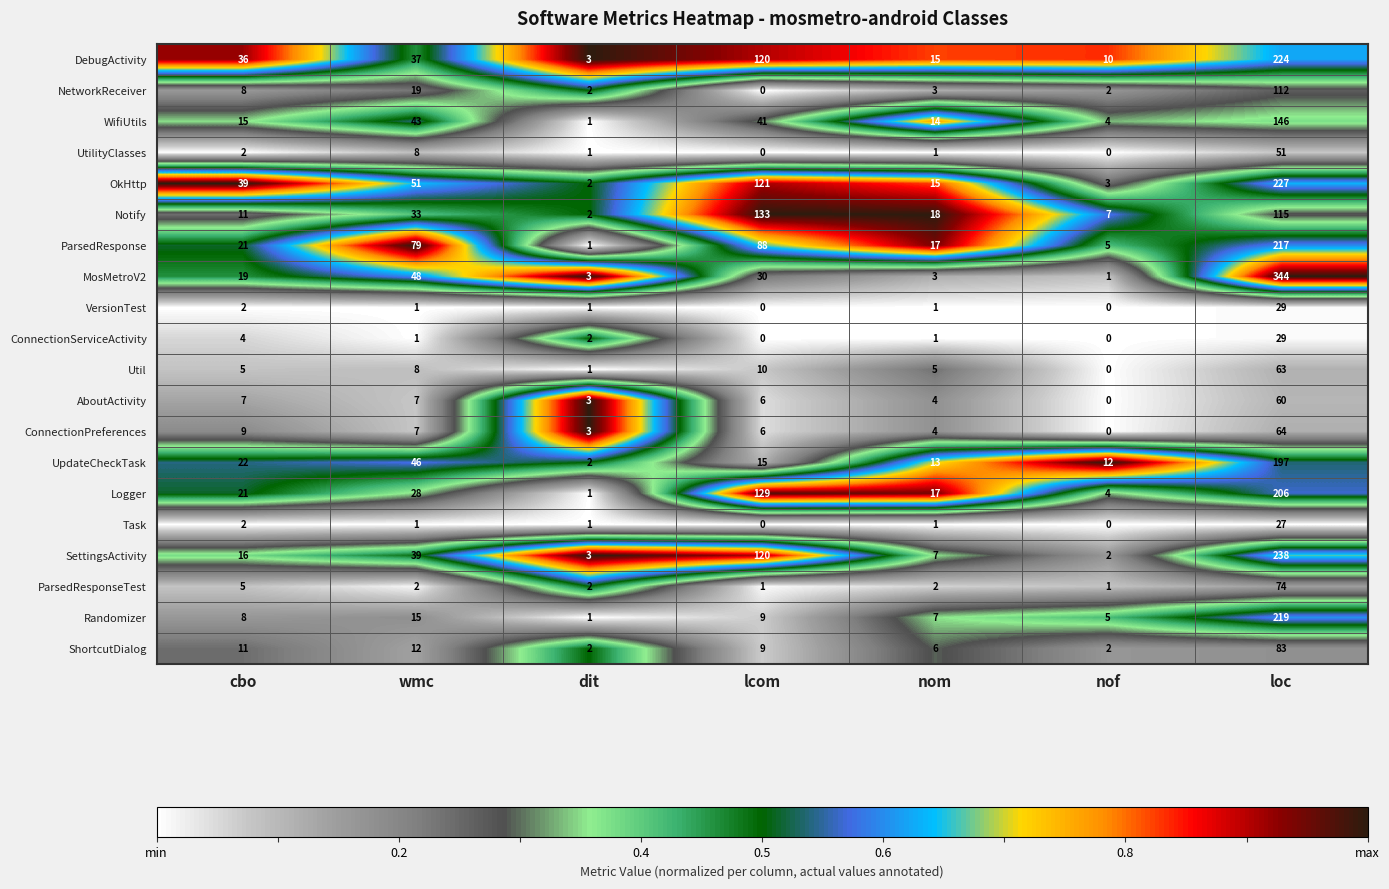

Rank the series at loc from lowest to highest value.

Task, VersionTest, ConnectionServiceActivity, UtilityClasses, AboutActivity, Util, ConnectionPreferences, ParsedResponseTest, ShortcutDialog, NetworkReceiver, Notify, WifiUtils, UpdateCheckTask, Logger, ParsedResponse, Randomizer, DebugActivity, OkHttp, SettingsActivity, MosMetroV2